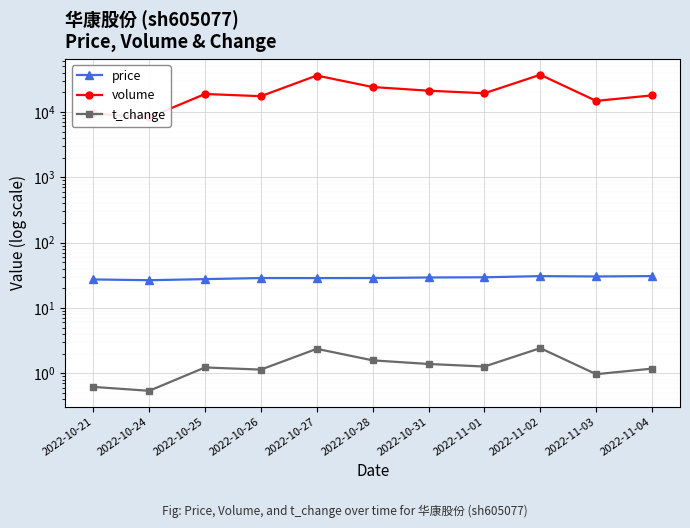

What is the difference between the volume values at 2022-11-02 and 2022-10-25?

18235.0